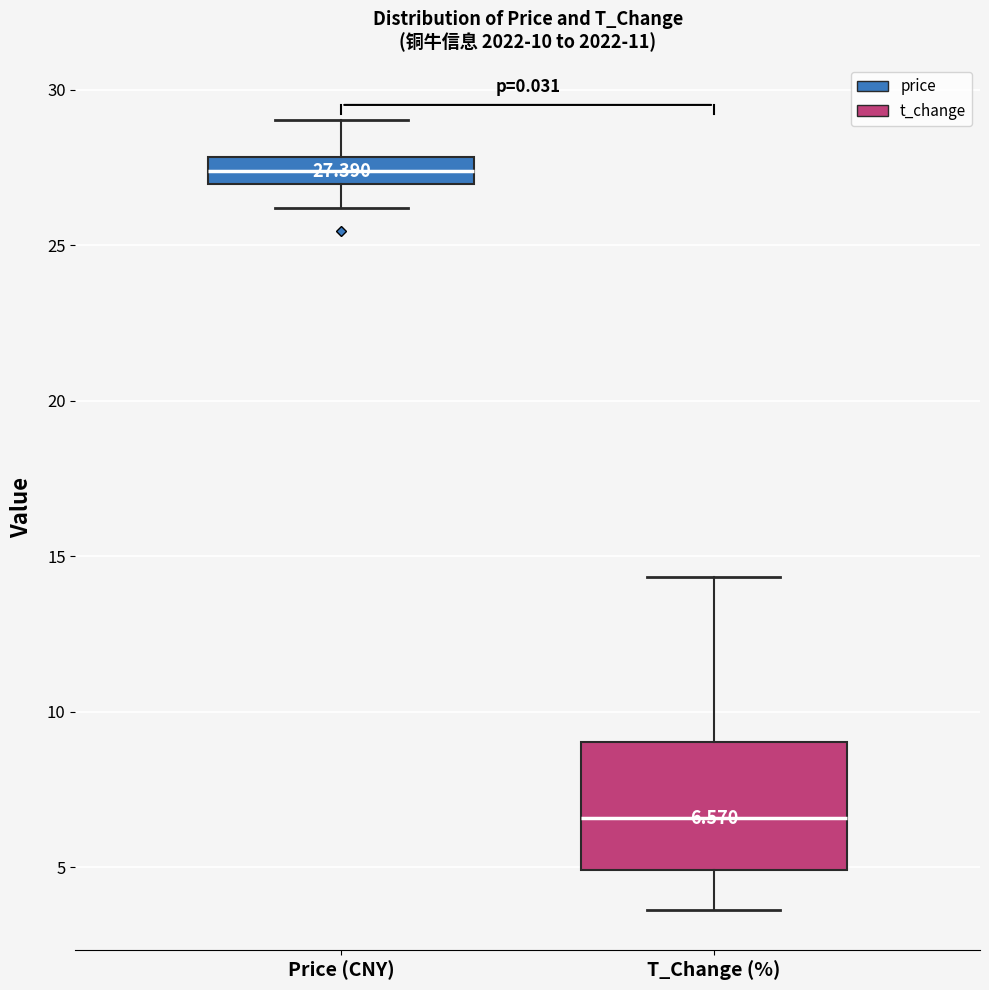

Which box is the tallest, from its lower edge to its upper edge?

T_Change (%)